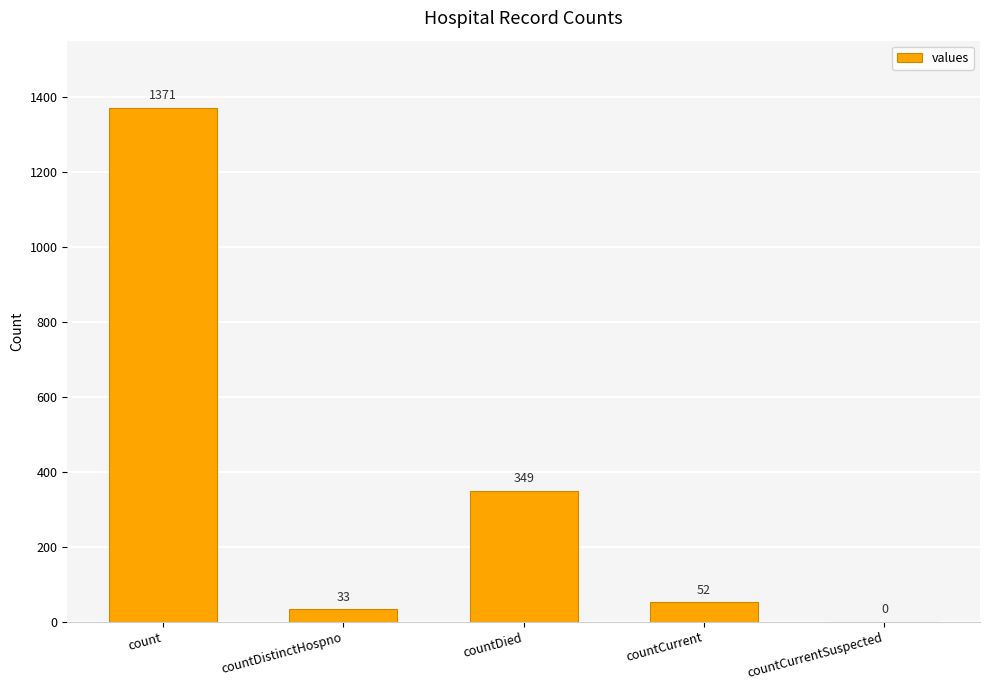

What is the sum of all values?

1805